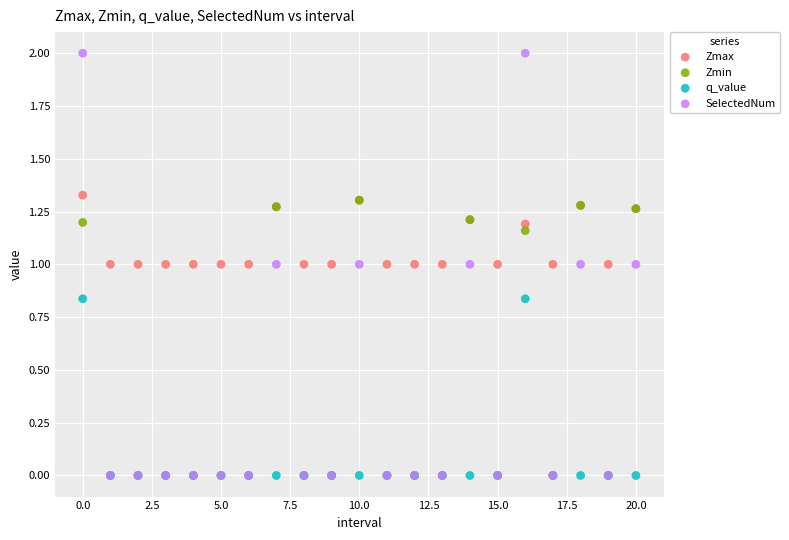

What are all the series names shown in the legend?

Zmax, Zmin, q_value, SelectedNum